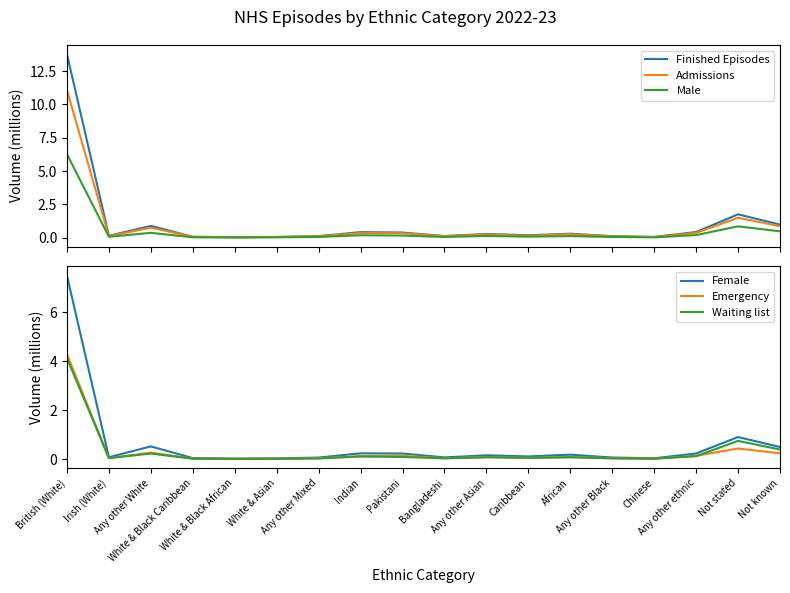

Count the number of categories in the chart.

18